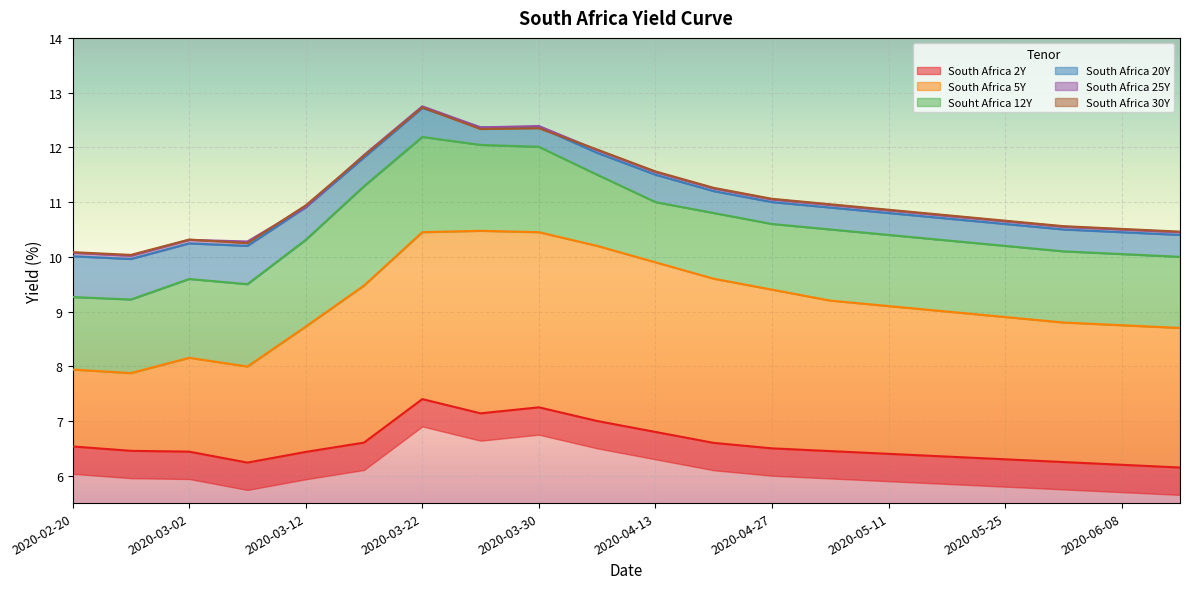

Reading right to left, transcribe all the data shown in this chart.

South Africa 2Y: 6.2	6.2	6.2	6.3	6.3	6.4	6.5	6.5	6.6	6.8	7.0	7.2	7.1	7.4	6.6	6.4	6.2	6.4	6.5	6.5
South Africa 5Y: 8.7	8.8	8.8	8.9	9.0	9.1	9.2	9.4	9.6	9.9	10.2	10.4	10.5	10.4	9.5	8.7	8.0	8.2	7.9	7.9
Souht Africa 12Y: 10.0	10.1	10.1	10.2	10.3	10.4	10.5	10.6	10.8	11.0	11.5	12.0	12.0	12.2	11.3	10.3	9.5	9.6	9.2	9.3
South Africa 20Y: 10.4	10.4	10.5	10.6	10.7	10.8	10.9	11.0	11.2	11.5	11.9	12.4	12.4	12.7	11.8	10.9	10.2	10.2	10.0	10.0
South Africa 25Y: 10.4	10.5	10.6	10.7	10.8	10.8	10.9	11.1	11.2	11.6	11.9	12.4	12.4	12.8	11.9	10.9	10.3	10.3	10.0	10.1
South Africa 30Y: 10.5	10.5	10.6	10.7	10.8	10.9	11.0	11.1	11.3	11.6	12.0	12.3	12.3	12.7	11.8	10.9	10.2	10.3	10.0	10.1